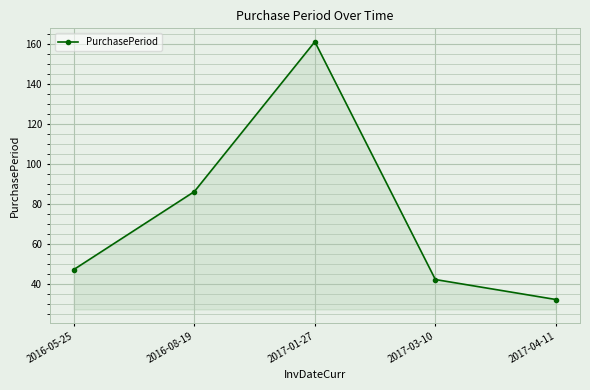

The value at 2016-05-25 is 16. True or false?

False